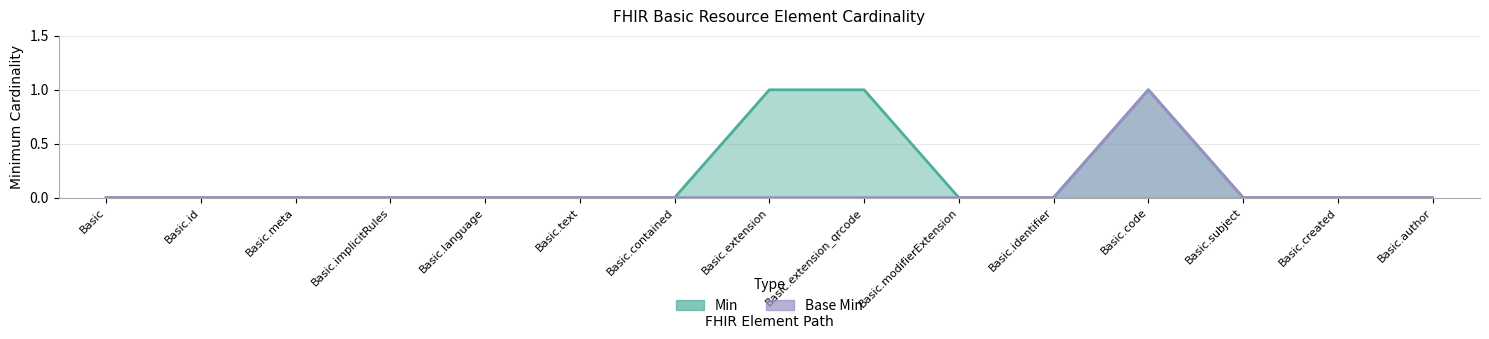

How many Base Min values are between 0 and 1?

15